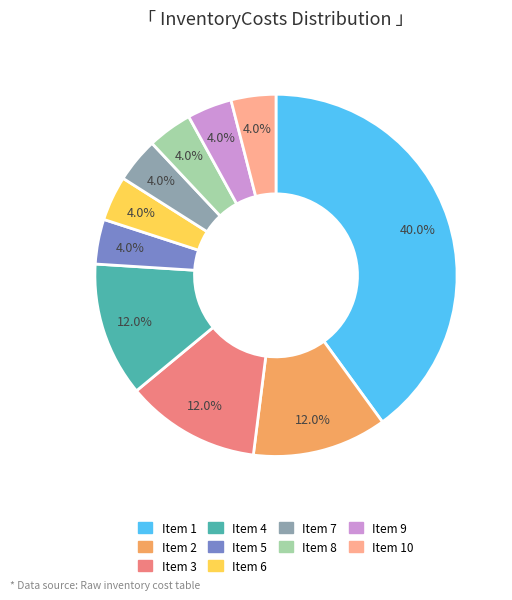

Is there any slice that represents more than half of the pie?

No